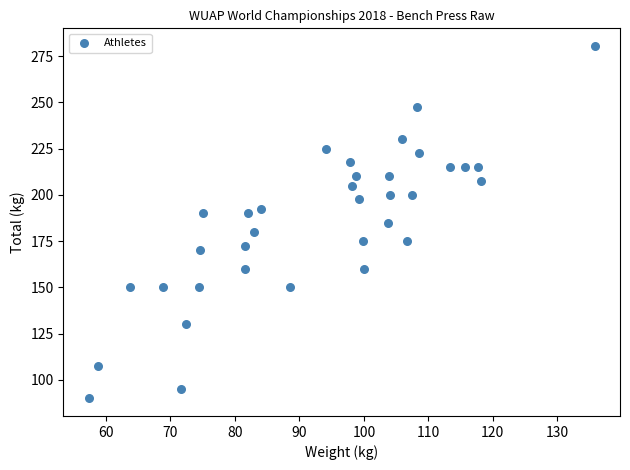

What is the range of Y values (max minus min)?

190.5